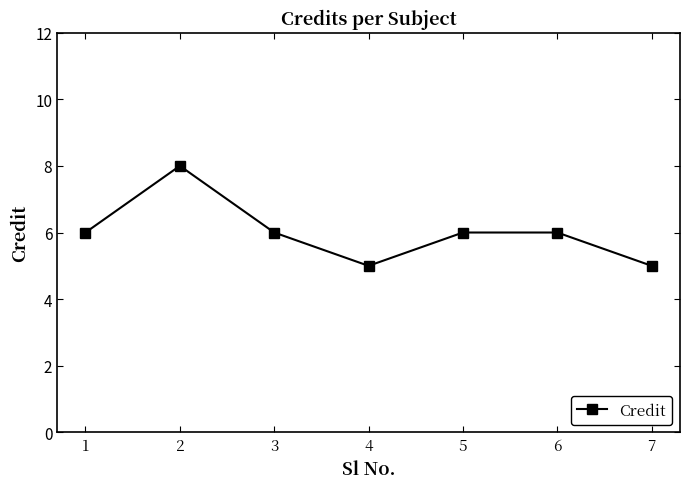

Does the chart have visible grid lines?

No